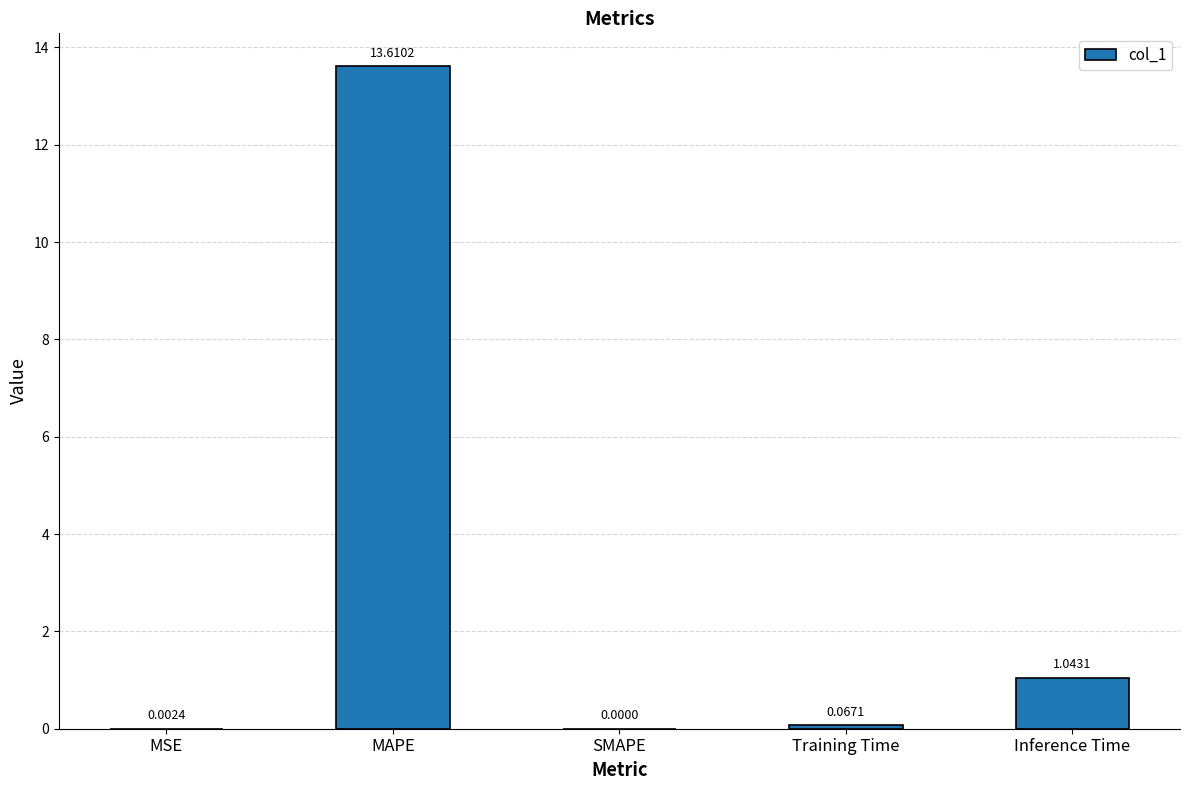

Which has a higher value, Training Time or MAPE?

MAPE